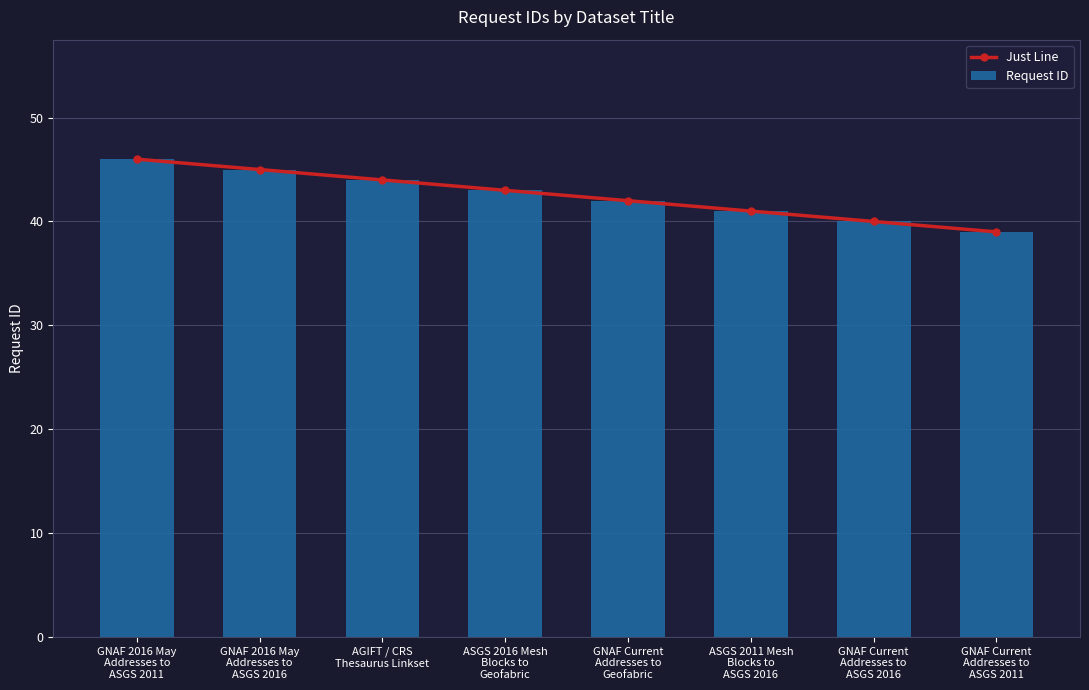

What is the highest value of the Just Line series?

46